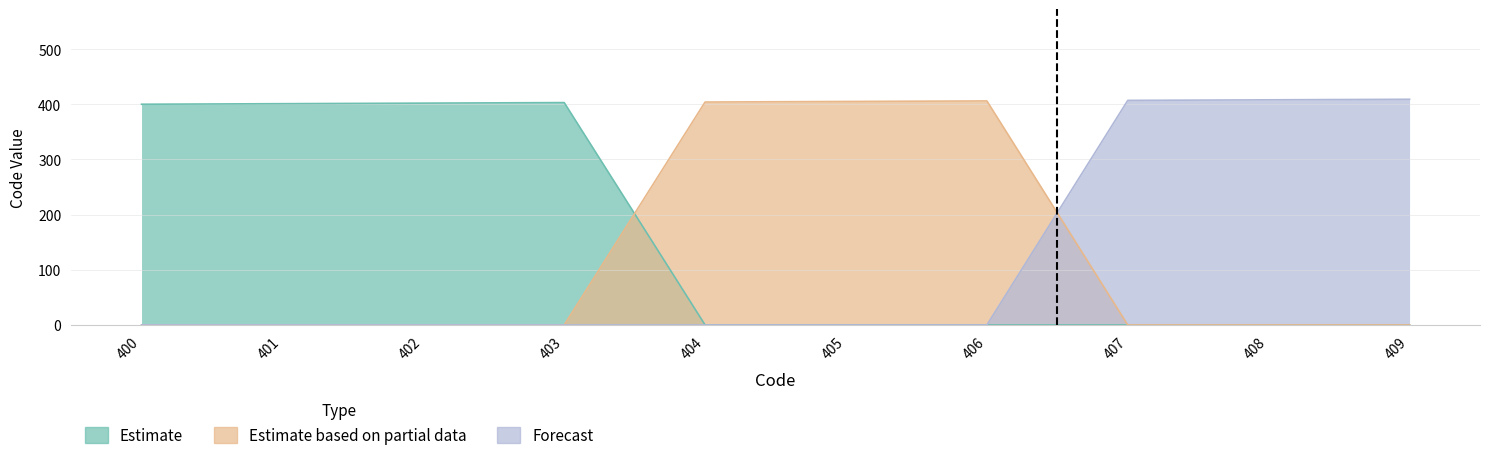

What is the difference between the maximum and minimum values in the Estimate series?

403